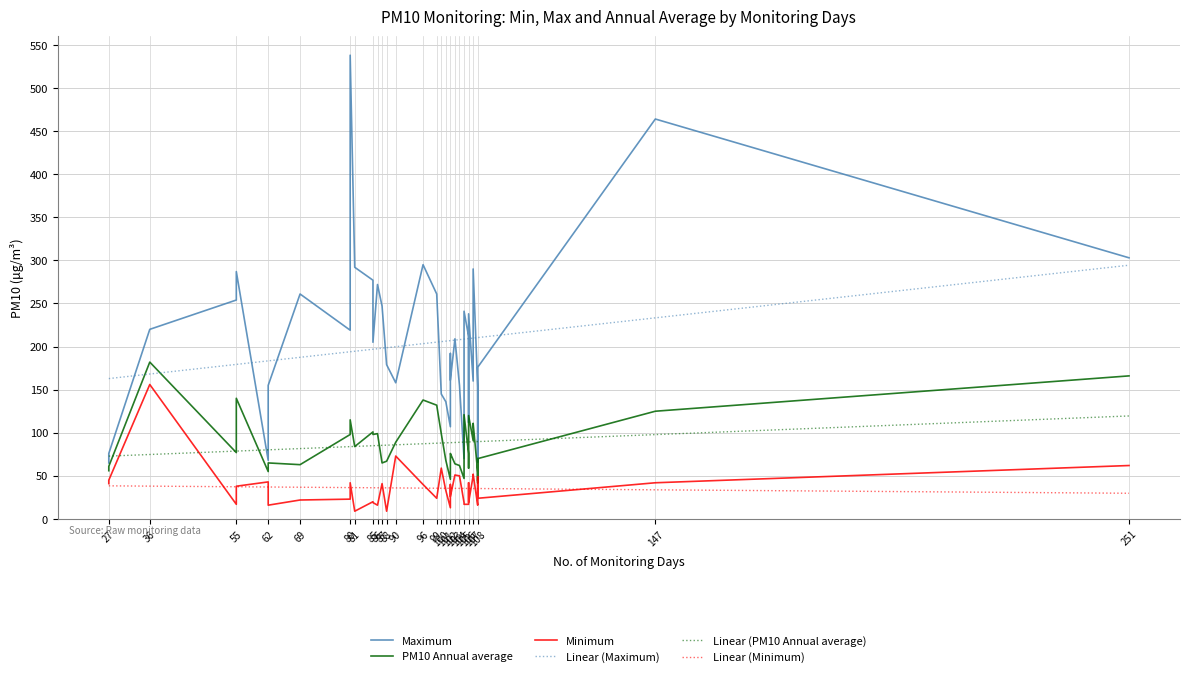

List the series in order of their peak value, highest first.

Maximum, Linear (Maximum), PM10 Annual average, Minimum, Linear (PM10 Annual average), Linear (Minimum)